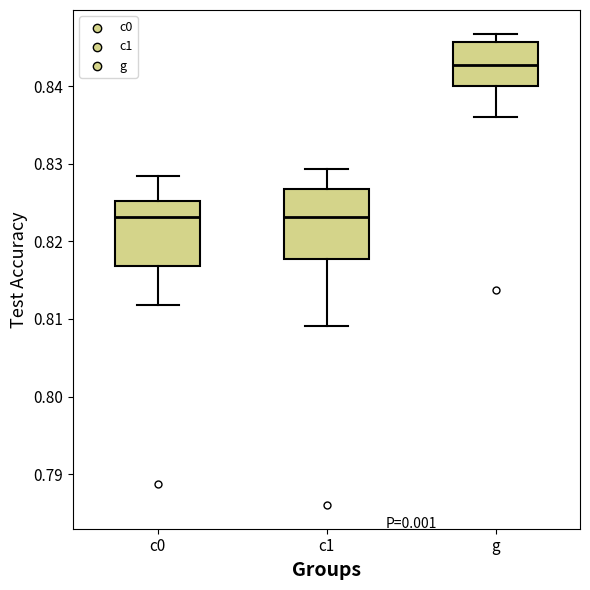

Reading left to right, read every box against the y-axis: the position of its median line, the range the box covers, and the ends of its whiskers. The values are not printed on the chart, so give them approximately, as read against the axis.

c0: median 0.823, box 0.817 to 0.825, whiskers 0.812 to 0.829
c1: median 0.823, box 0.818 to 0.827, whiskers 0.809 to 0.829
g: median 0.843, box 0.840 to 0.846, whiskers 0.836 to 0.847